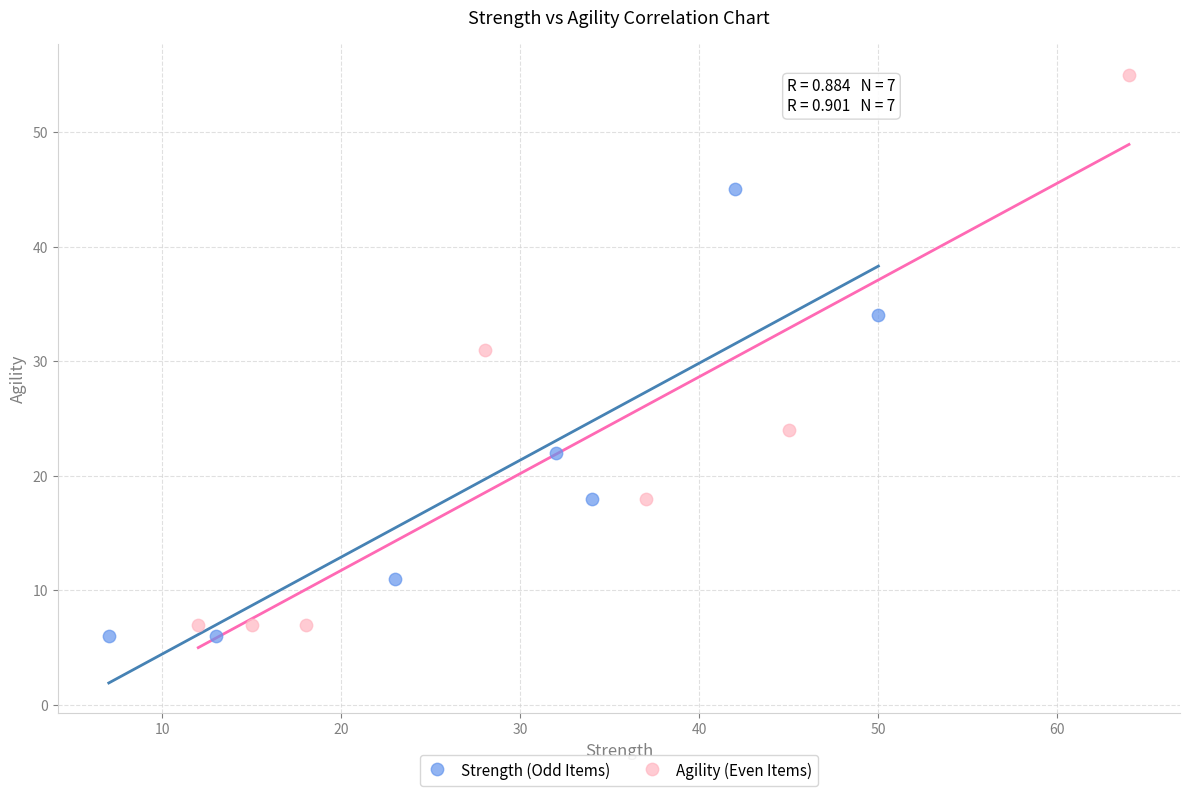

Which series reaches the maximum Y coordinate?

Agility (Even Items)